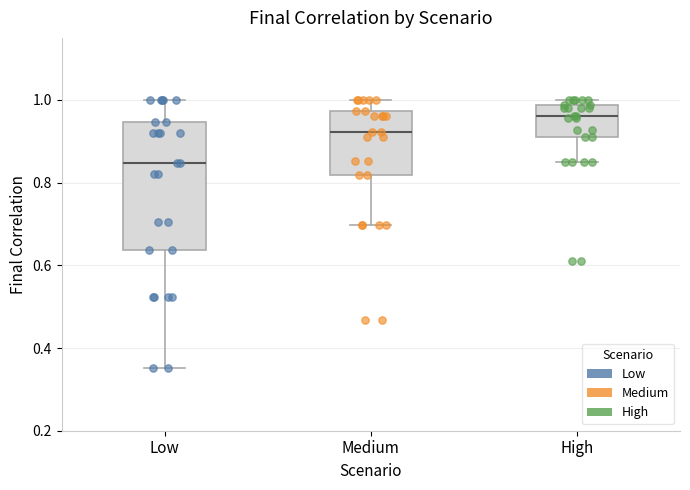

Which box's median line is the highest?

High